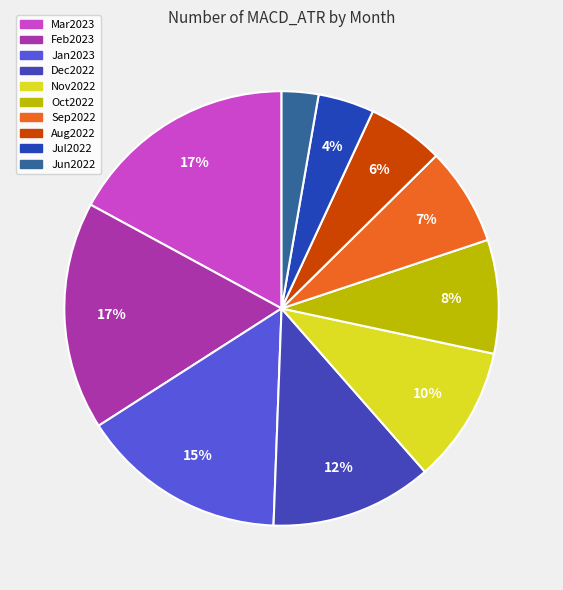

Is Jul2022 the majority of the pie?

No